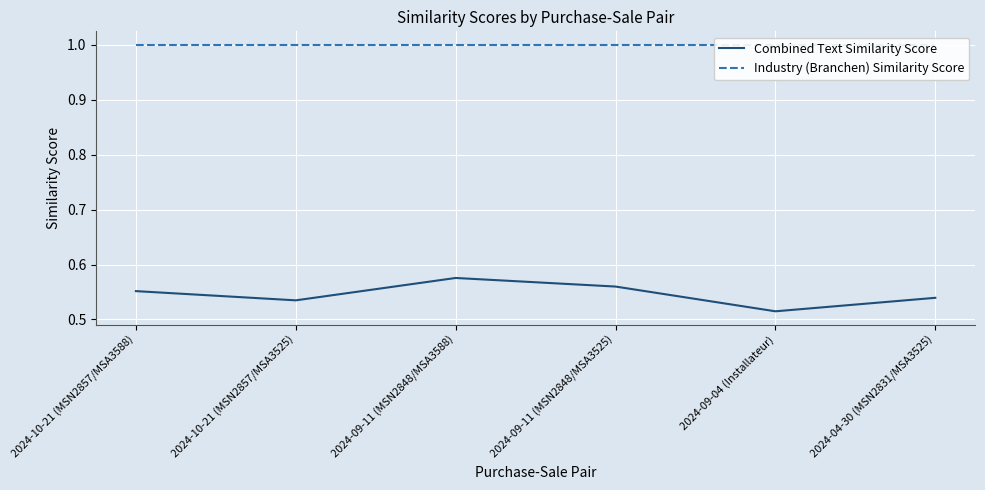

At which label does Combined Text Similarity Score reach its minimum?

2024-09-04 (Installateur)